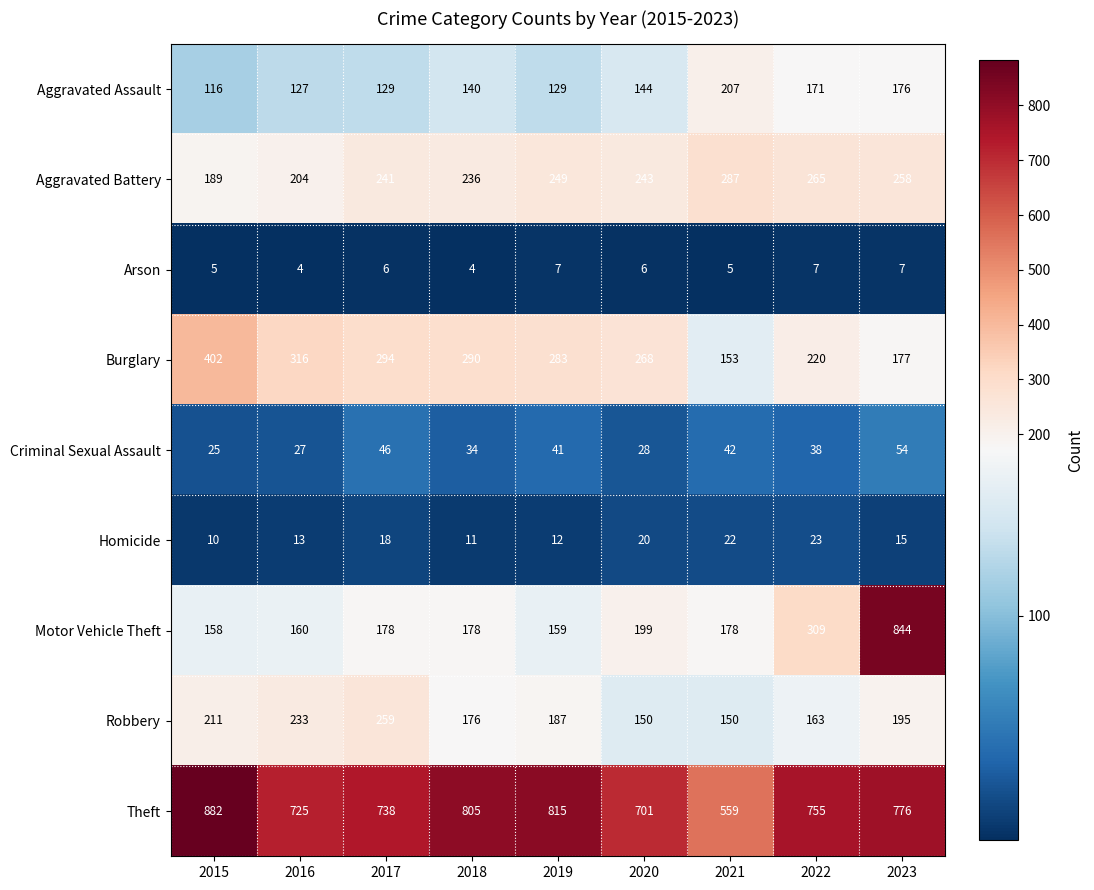

What is the maximum value shown in the chart?

882